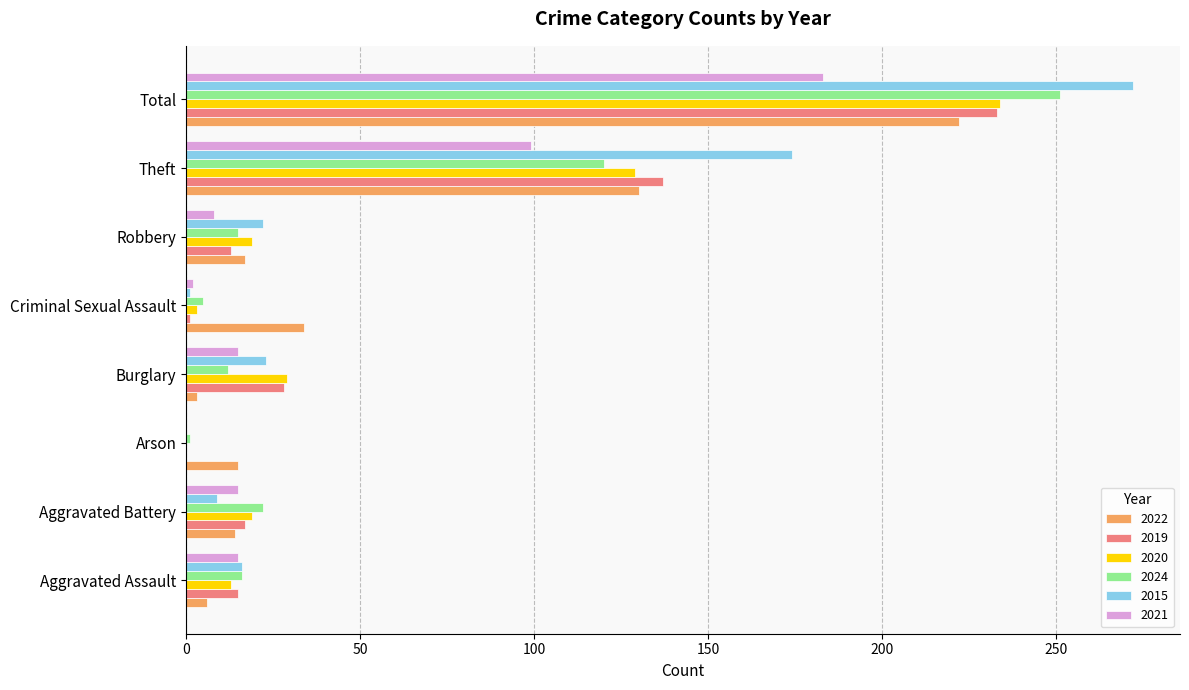

What is the highest value of the 2019 series?

233